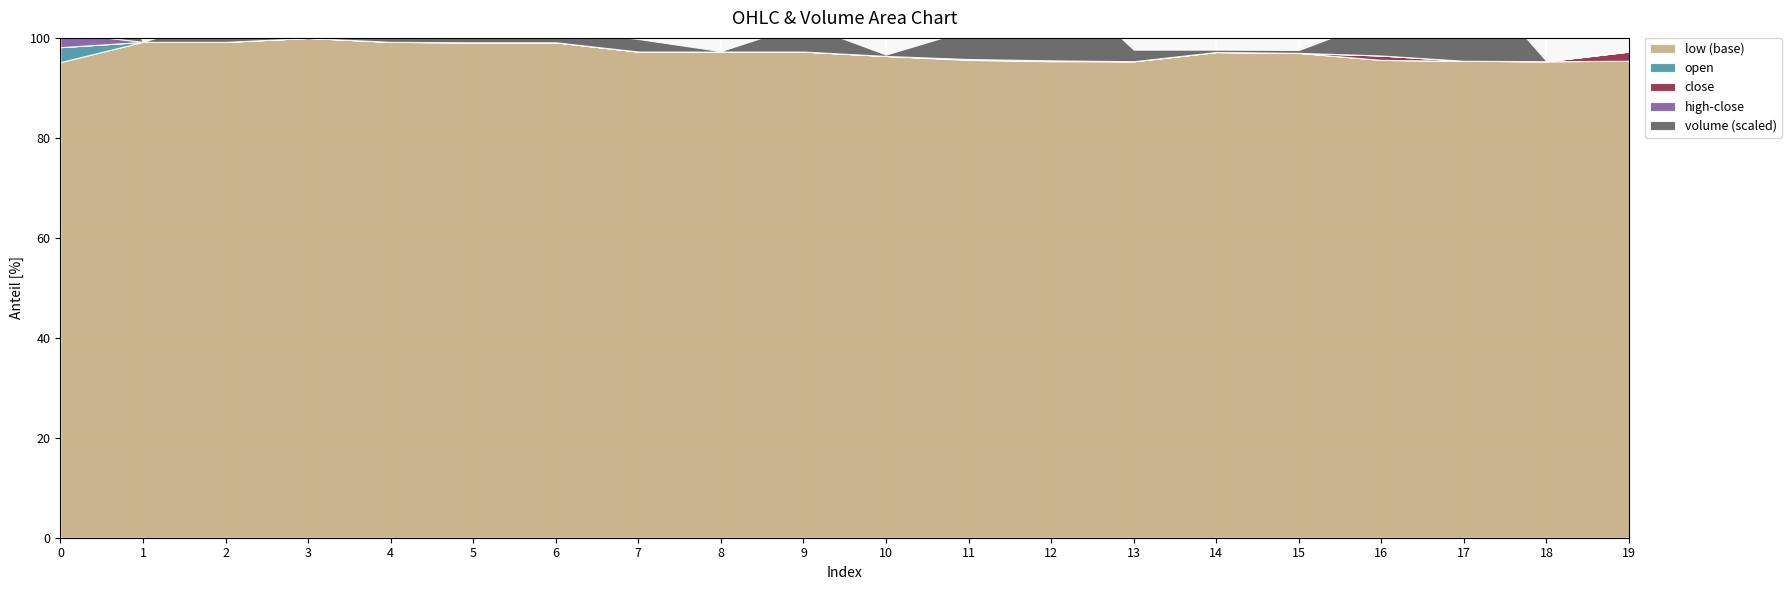

Reading right to left, list all the values displayed in this chart.

open: 19=10.8	18=10.8	17=10.8	16=10.9	15=11.0	14=11.0	13=10.8	12=10.8	11=10.9	10=10.9	9=11.1	8=11.1	7=11.1	6=11.3	5=11.3	4=11.3	3=11.4	2=11.3	1=11.3	0=11.2
high: 19=11.1	18=10.8	17=10.8	16=11.0	15=11.0	14=11.0	13=10.8	12=10.8	11=10.9	10=10.9	9=11.1	8=11.1	7=11.1	6=11.3	5=11.3	4=11.3	3=11.4	2=11.3	1=11.3	0=11.2
close: 19=11.1	18=10.8	17=10.8	16=11.0	15=11.0	14=11.0	13=10.8	12=10.8	11=10.9	10=10.9	9=11.1	8=11.1	7=11.1	6=11.3	5=11.3	4=11.3	3=11.4	2=11.3	1=11.3	0=10.8
low: 19=10.8	18=10.8	17=10.8	16=10.9	15=11.0	14=11.0	13=10.8	12=10.8	11=10.9	10=10.9	9=11.1	8=11.1	7=11.1	6=11.3	5=11.3	4=11.3	3=11.4	2=11.3	1=11.3	0=10.8
volume: 19=98.8	18=108.0	17=78610.2	16=30774.5	15=2471.8	14=2000.0	13=9738.8	12=73157.0	11=24527.2	10=1191.0	9=23164.8	8=397.9	7=10577.0	6=10974.9	5=7528.0	4=3340.9	3=138.4	2=21100.0	1=55.0	0=126017.8